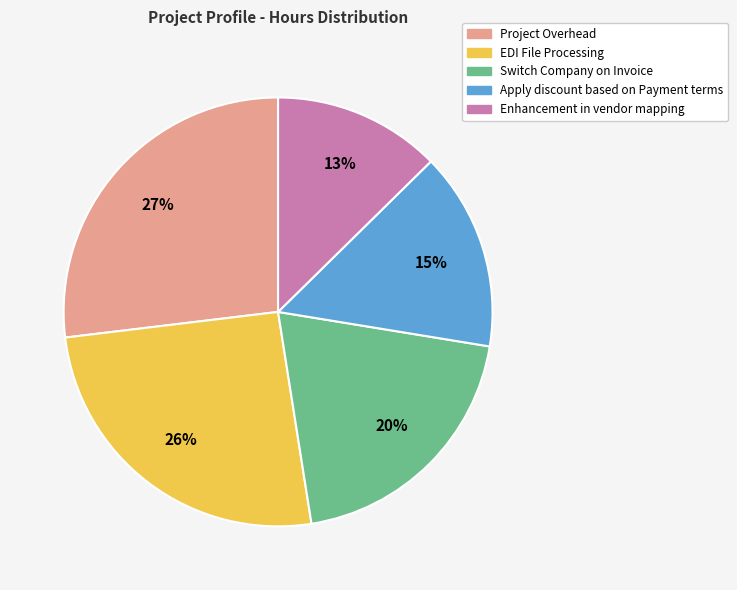

Count the number of slices in the pie.

5